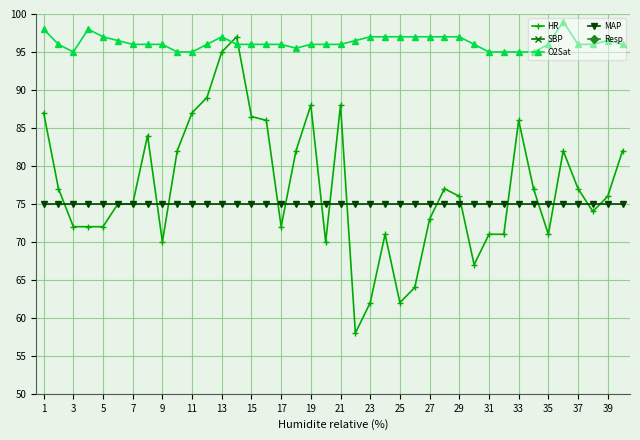

What is the lowest value of the MAP series?

75.0